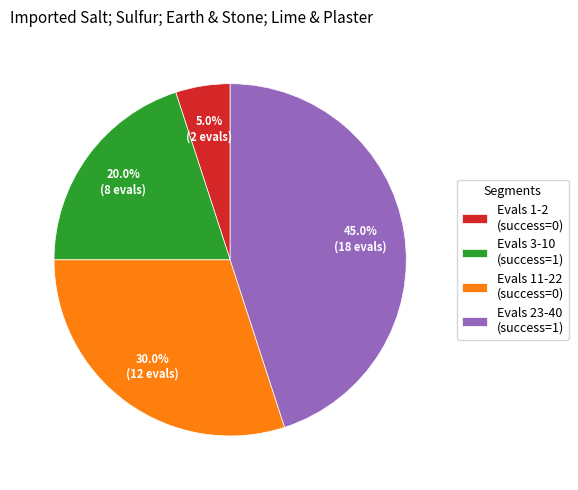

Which category has the biggest portion of the pie?

Evals 23-40 (success=1)